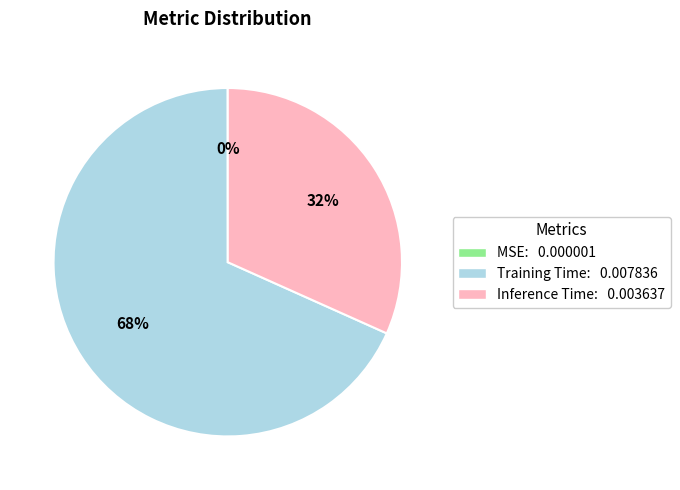

To the nearest percent, what is the average slice percentage?

33%